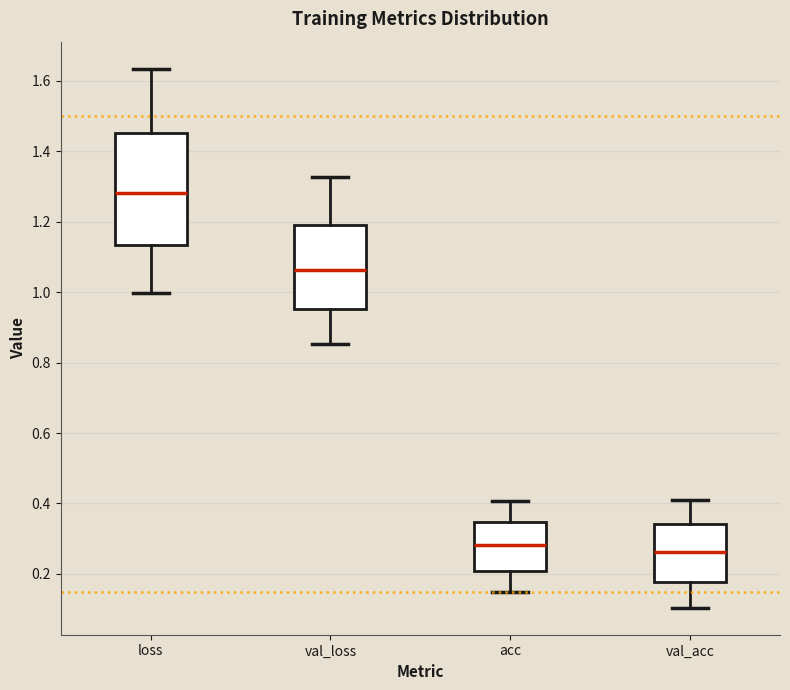

Reading left to right, read every box against the y-axis: the position of its median line, the range the box covers, and the ends of its whiskers. The values are not printed on the chart, so give them approximately, as read against the axis.

loss: median 1.28, box 1.14 to 1.46, whiskers 1.00 to 1.64
val_loss: median 1.06, box 0.96 to 1.18, whiskers 0.86 to 1.32
acc: median 0.28, box 0.20 to 0.34, whiskers 0.14 to 0.40
val_acc: median 0.26, box 0.18 to 0.34, whiskers 0.10 to 0.42